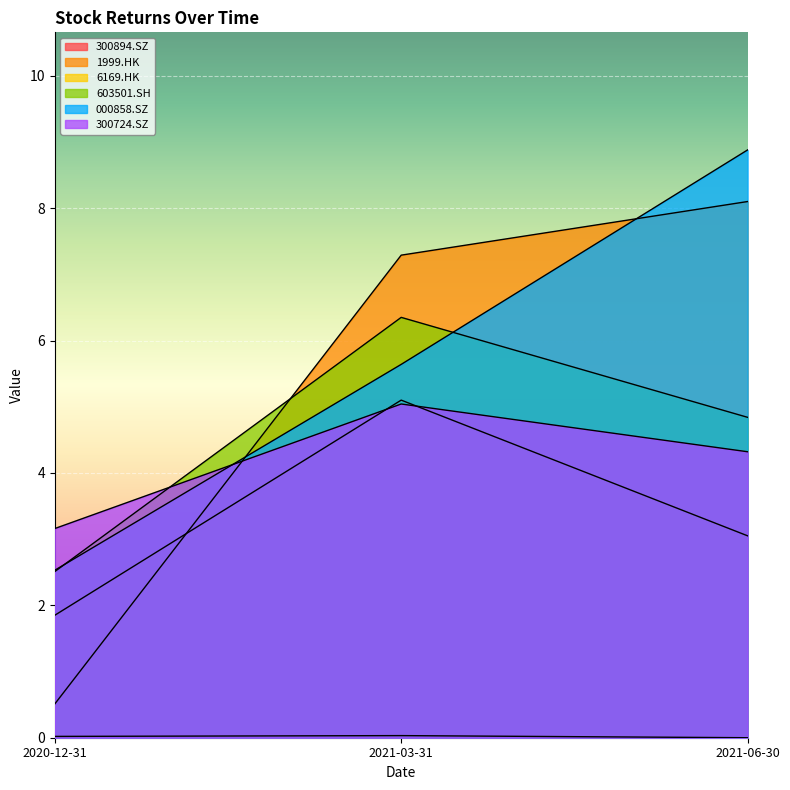

What is the difference between the highest and lowest values at 2020-12-31?

3.1